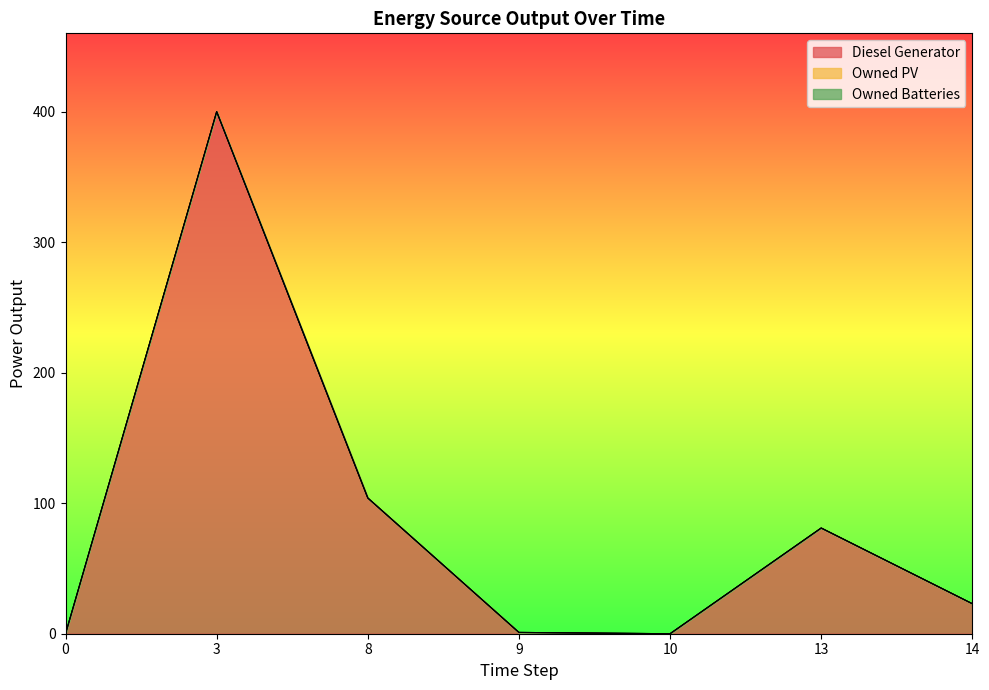

True or false: Owned PV and Diesel Generator cross at least once.

False